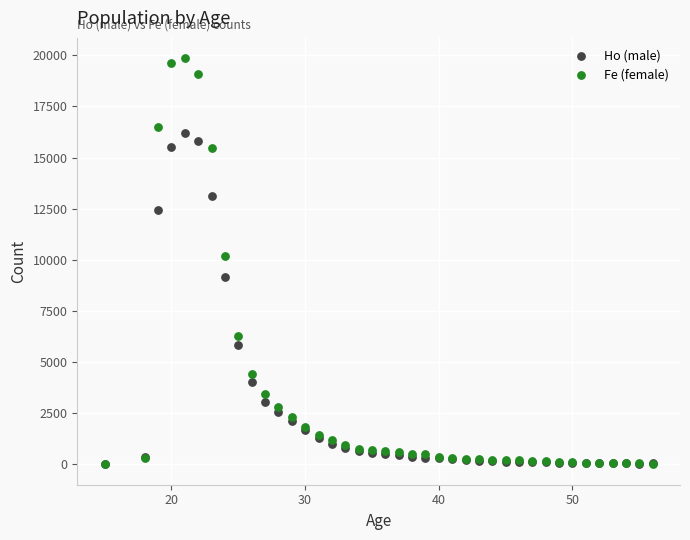

In the Fe (female) series, what Y value is closest to 9930?

10202